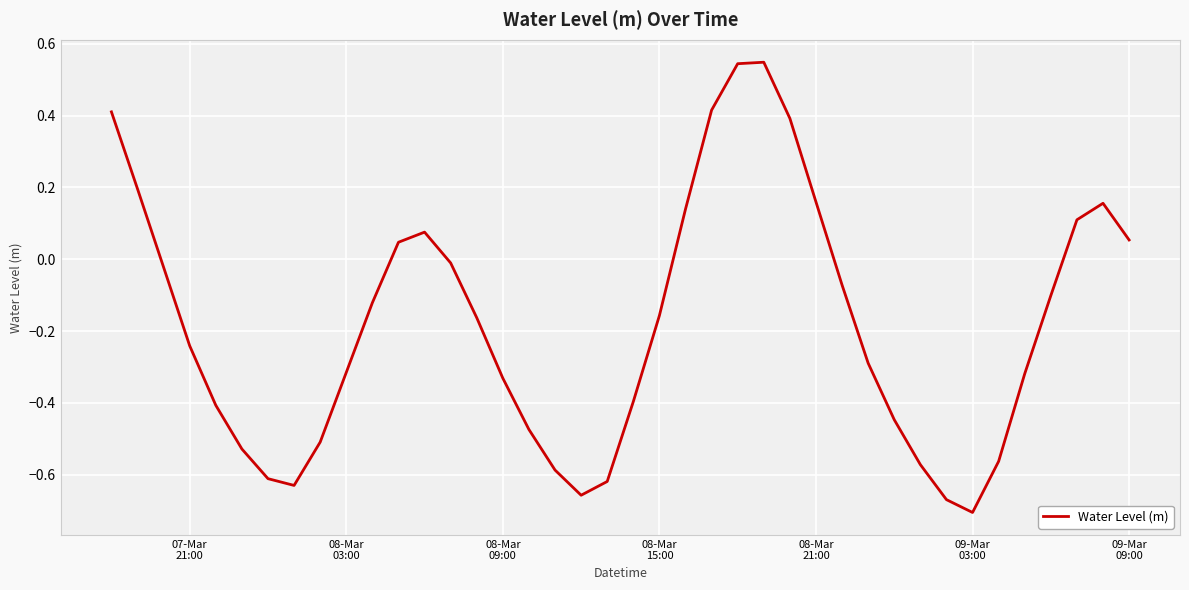

What is the difference between the maximum and minimum values?

1.3